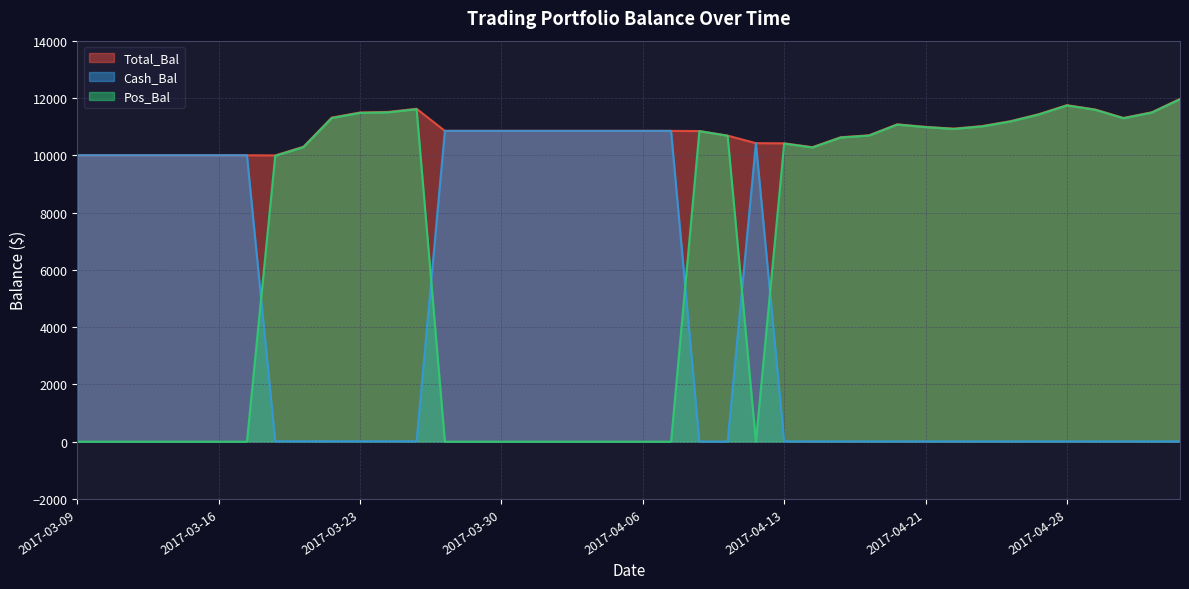

At how many categories does at least one series exceed 5195?

40